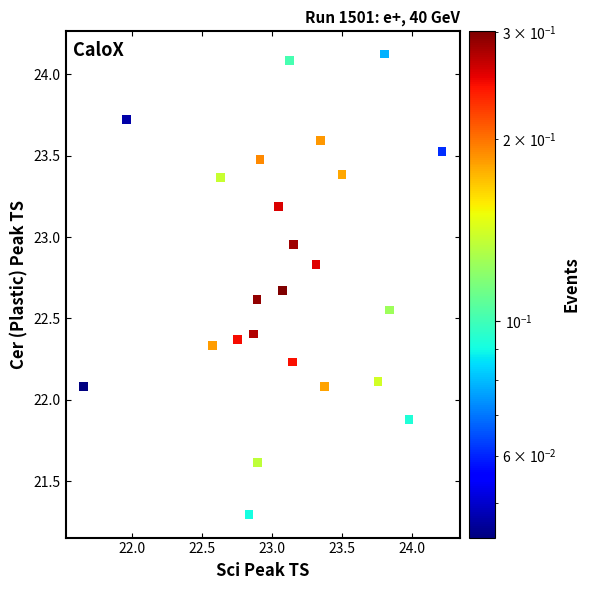

What is the range of Y values (max minus min)?

2.8